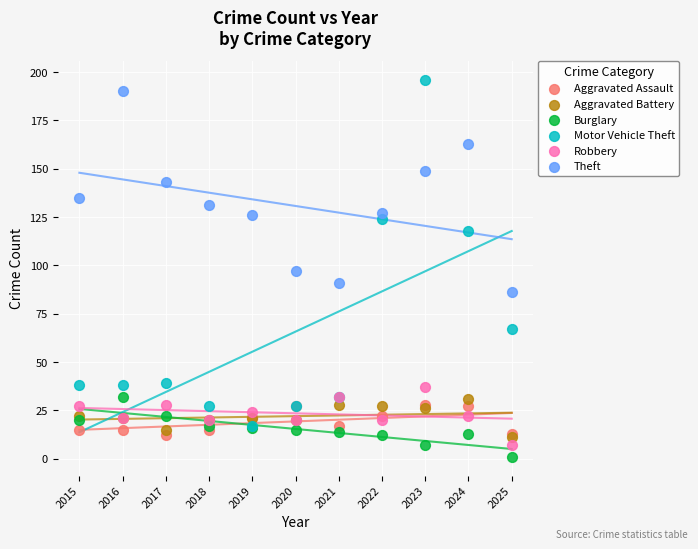

In the Motor Vehicle Theft series, what Y value is closest to 106?

118